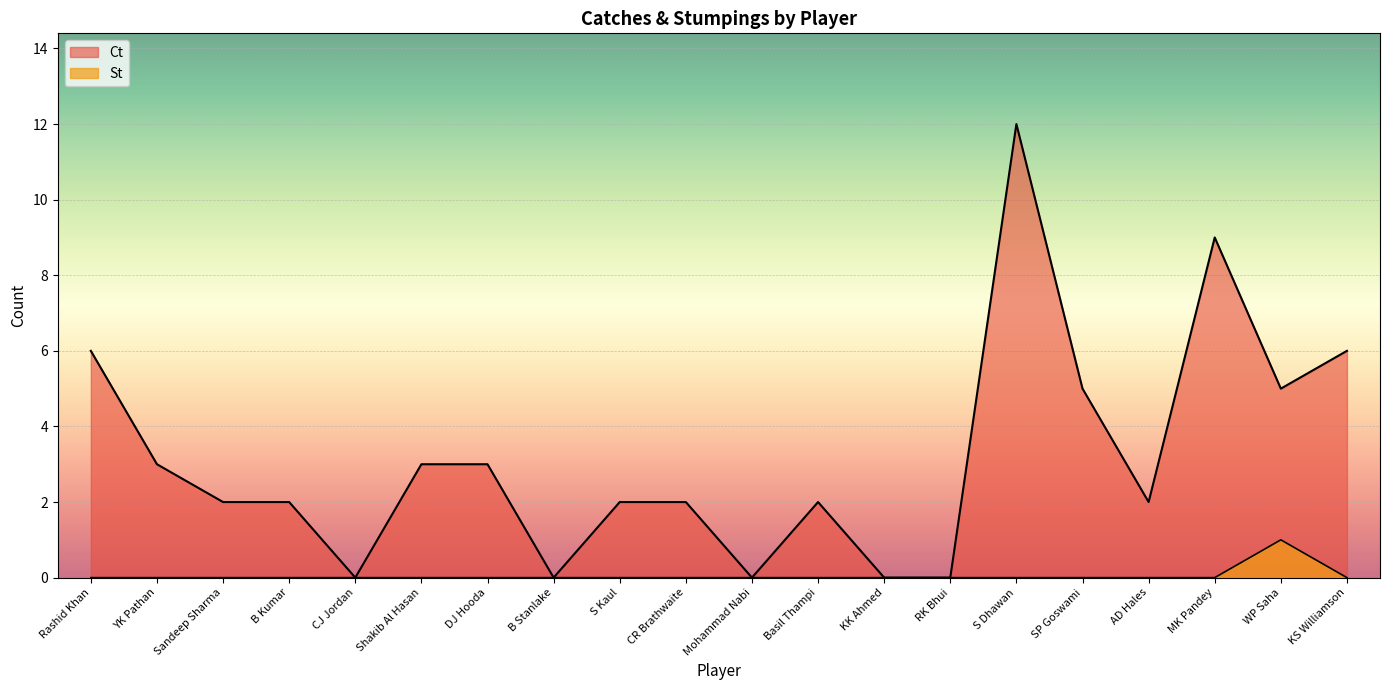

True or false: St and Ct intersect in this chart.

False